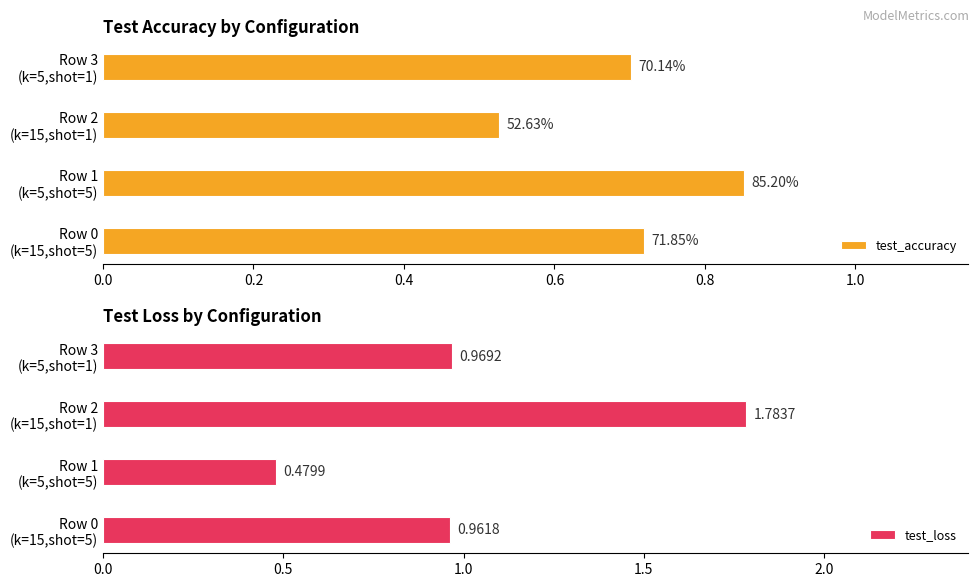

Which series has the widest spread of values?

test_loss